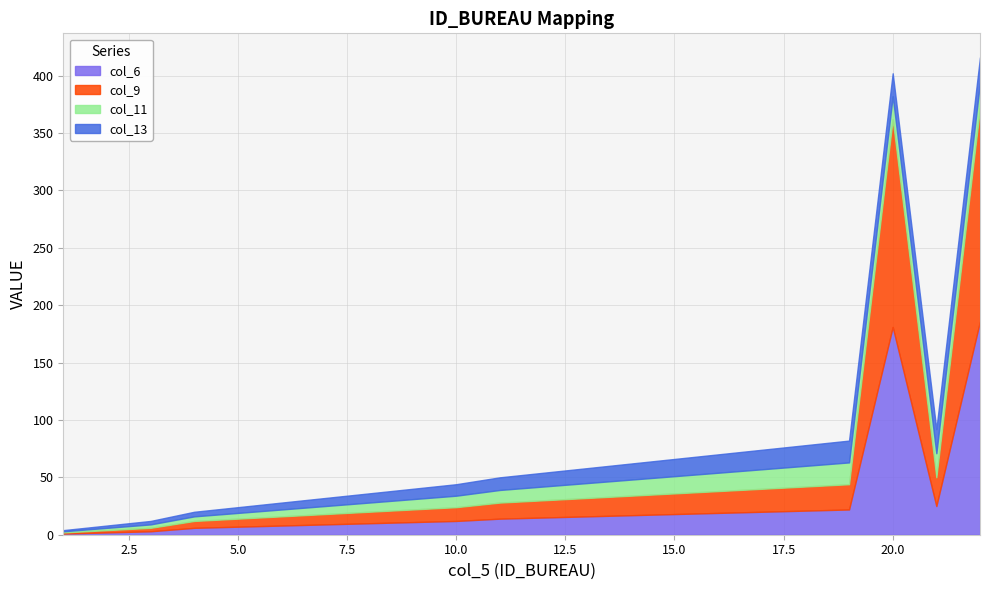

Does the chart have visible grid lines?

Yes